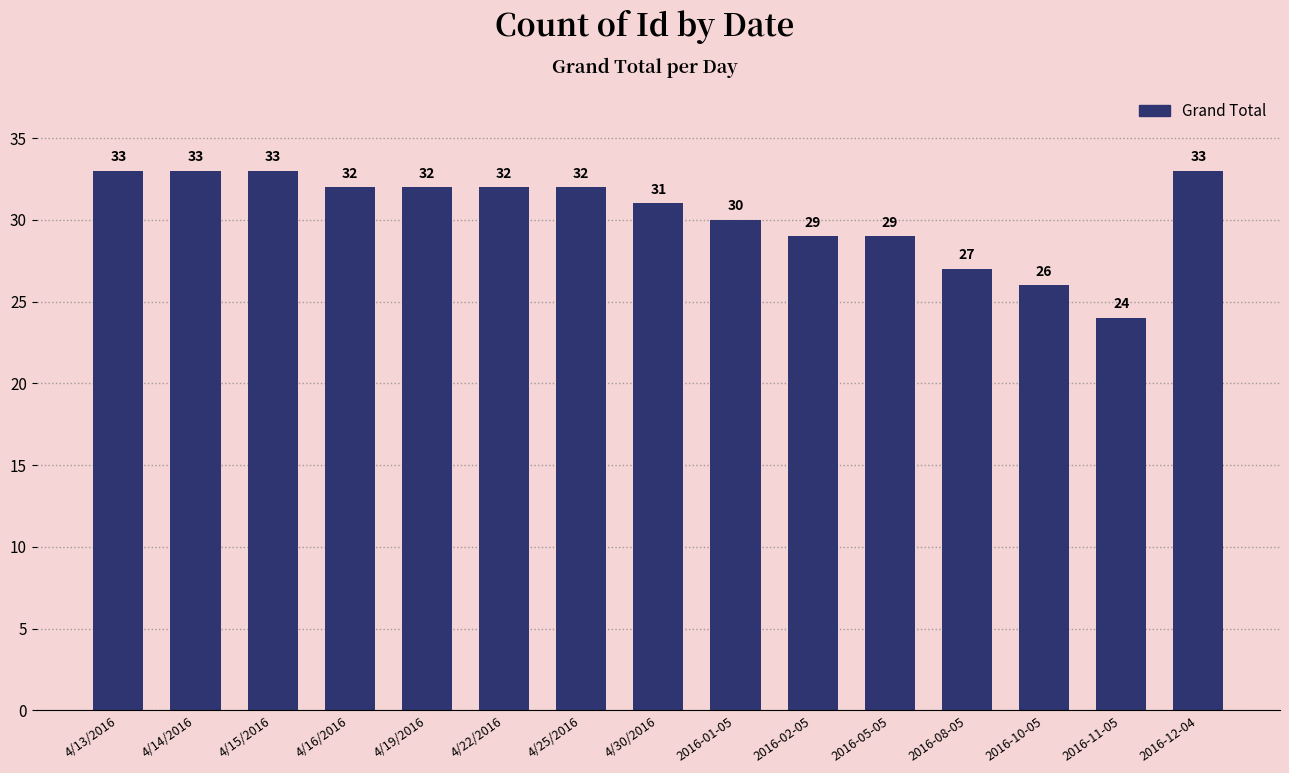

What is the label of the 10th bar from the right?

4/22/2016